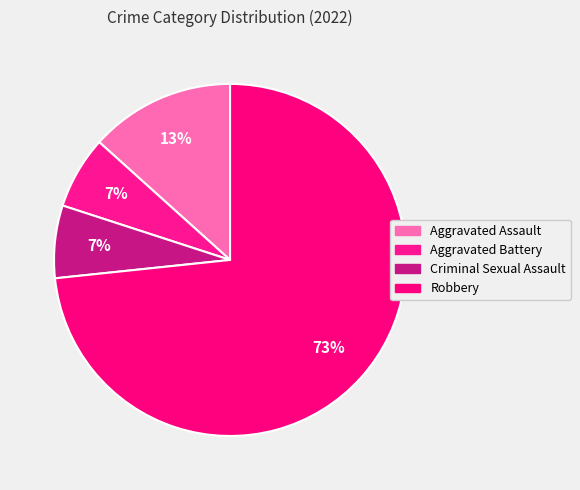

True or false: Aggravated Battery accounts for 7% of the total.

True